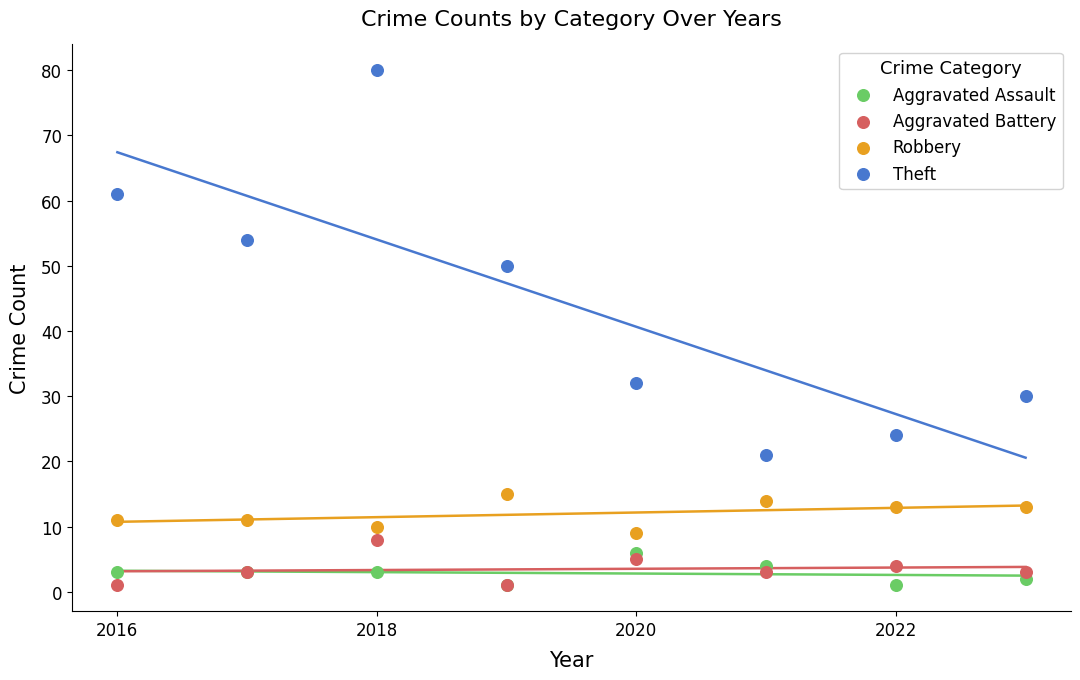

Across all series, what Y value is closest to 40?

32